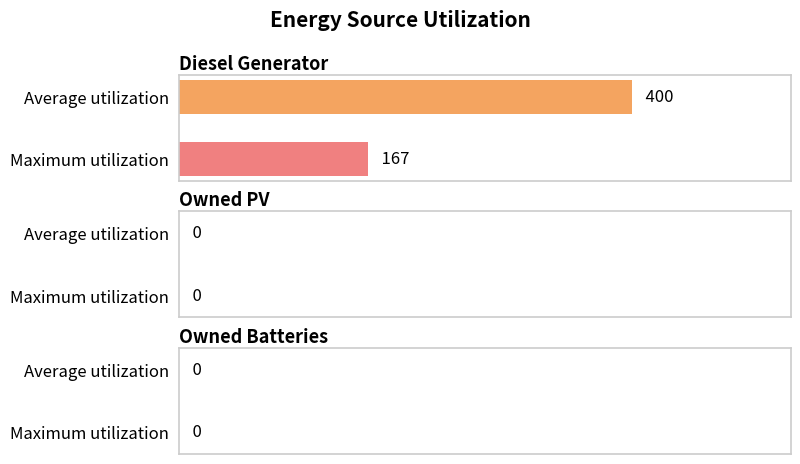

What is the greatest value displayed?

400